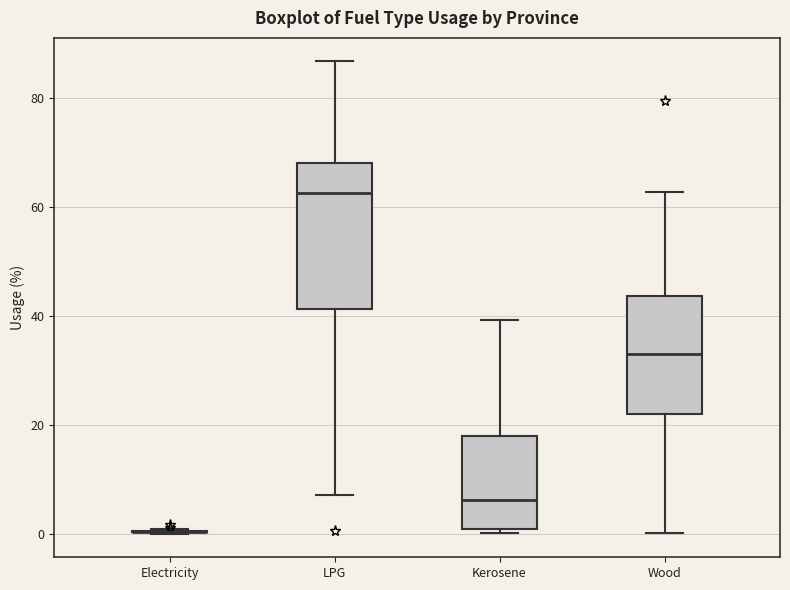

Reading left to right, read every box against the y-axis: the position of its median line, the range the box covers, and the ends of its whiskers. The values are not printed on the chart, so give them approximately, as read against the axis.

Electricity: box collapsed to a line at 0, whiskers 0 to 0
LPG: median 62, box 42 to 68, whiskers 8 to 86
Kerosene: median 6, box 2 to 18, whiskers 0 to 40
Wood: median 34, box 22 to 44, whiskers 0 to 62